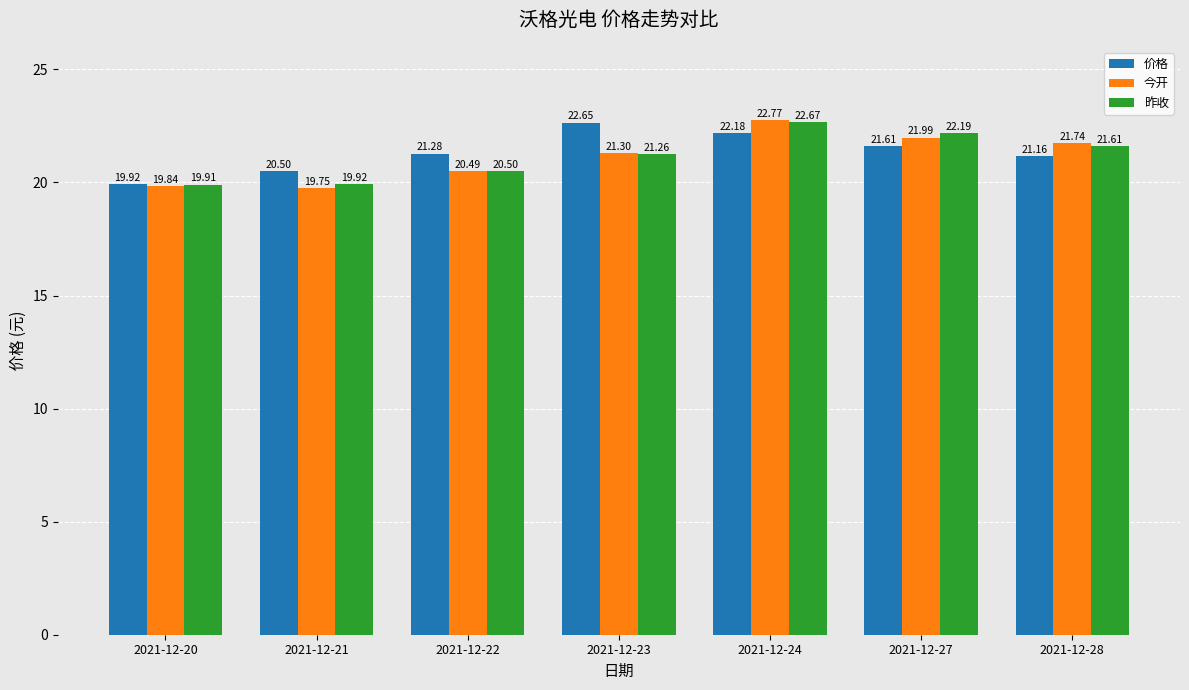

Rank the series by their maximum value, from highest to lowest.

今开, 昨收, 价格